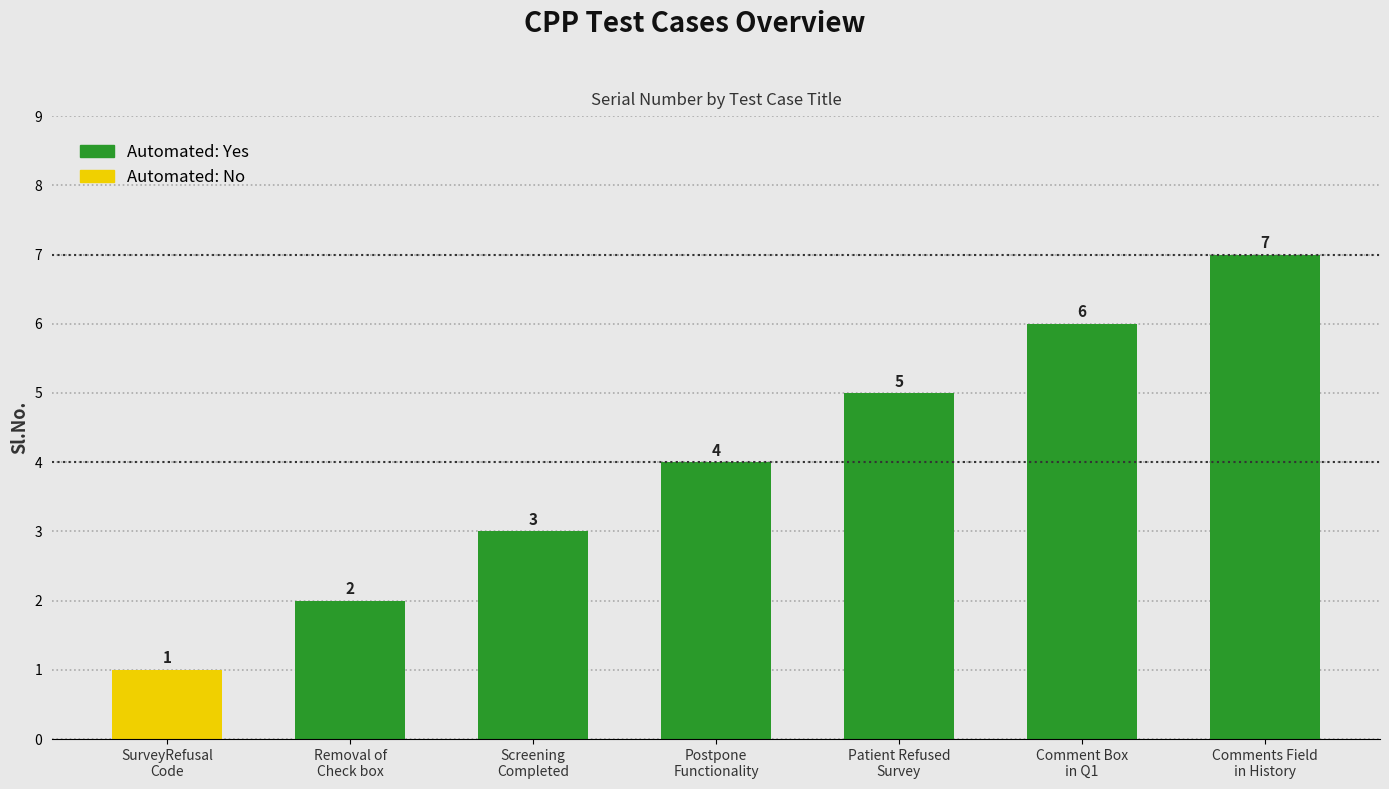

Rank the categories by value from lowest to highest.

Verify the SurveyRefusal Code, Verify the Removal of the check box, Verify Screening is completed, Postpone functionality, Patient Refused Survey, Verify comment box in Q1, Verify comments field in screening history